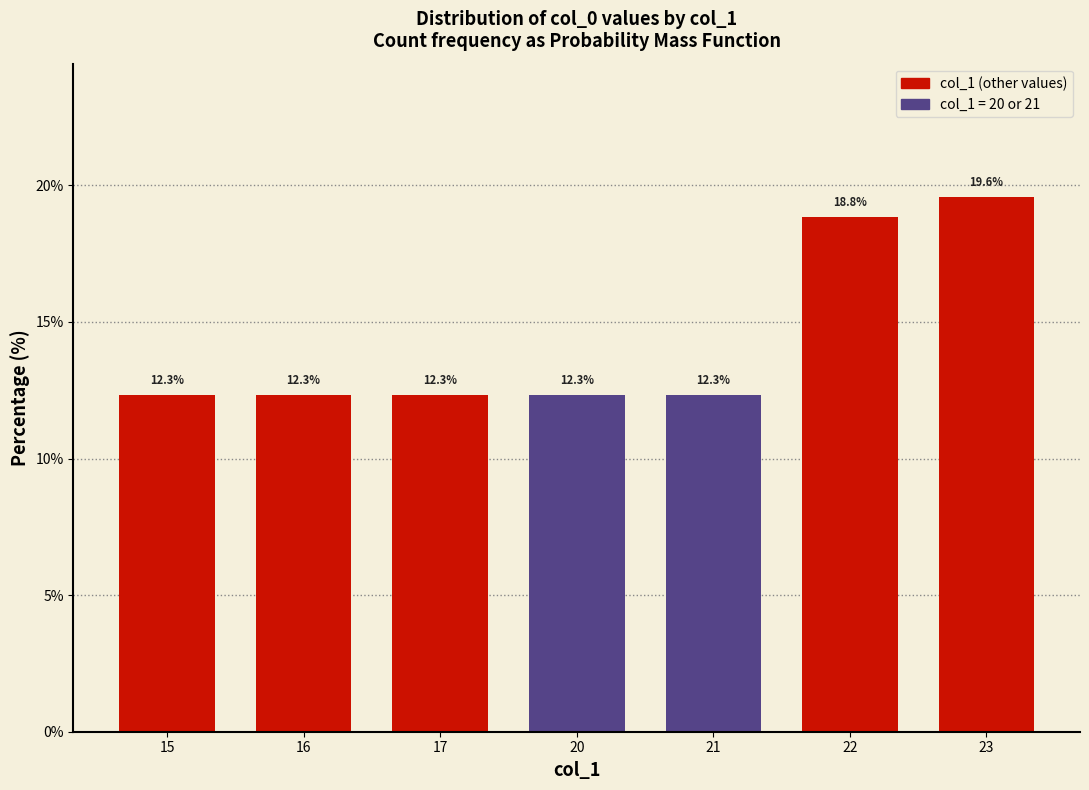

What is the difference between the maximum and minimum values?

7.2